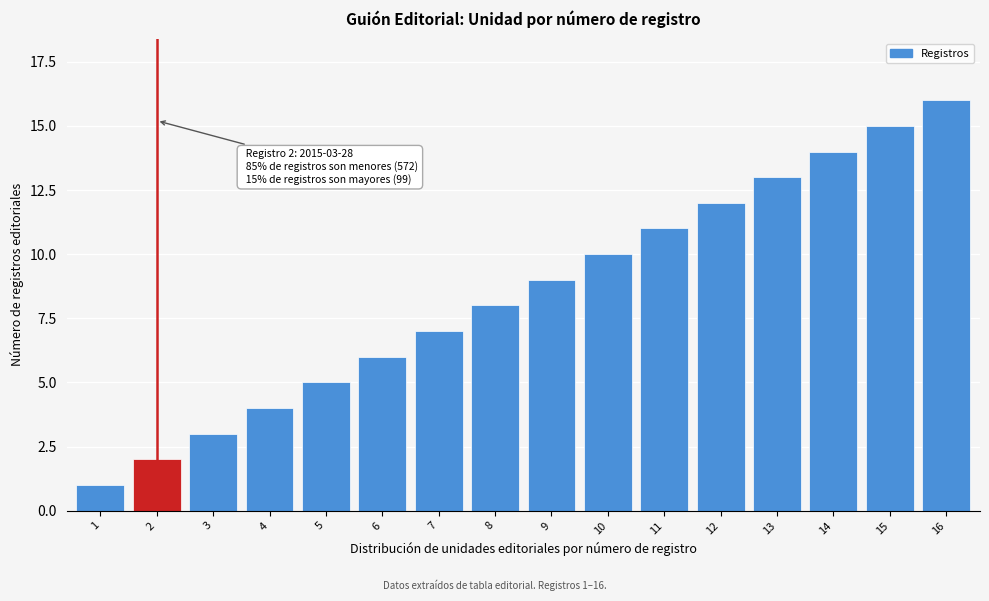

The value at 8 is 8. True or false?

True